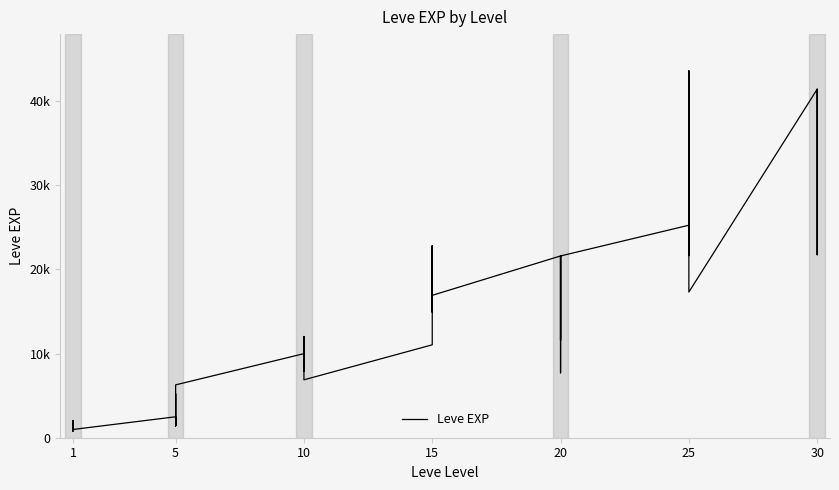

What is the value of the 26th point from the left?

21600